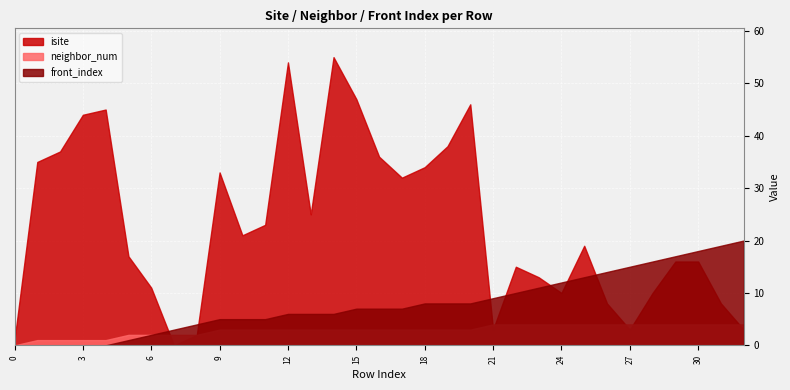

What is the sum of the front_index values at 22 and 15?

17